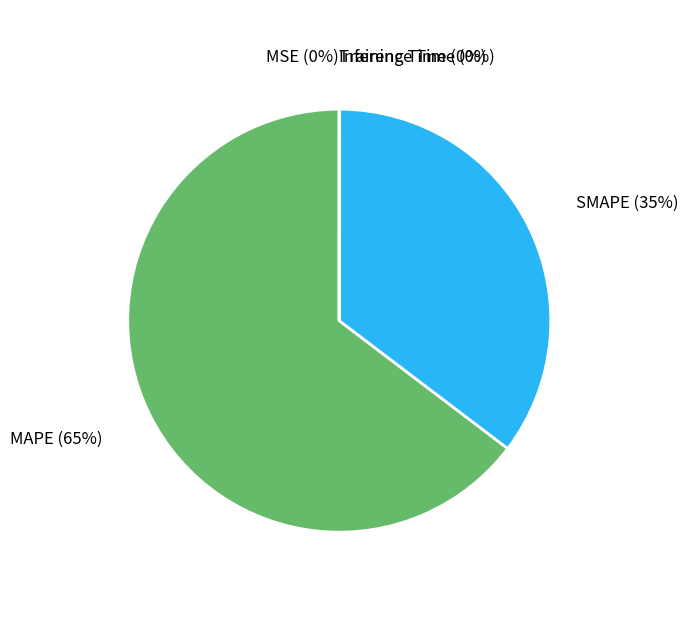

Is there a majority slice in this chart?

Yes